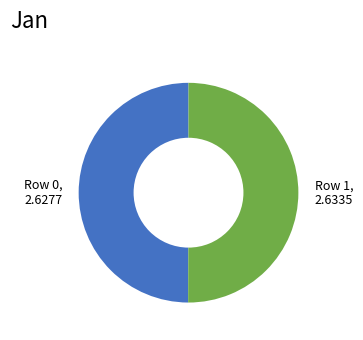

Combined, do Row 1 and Row 0 account for over 50%?

Yes